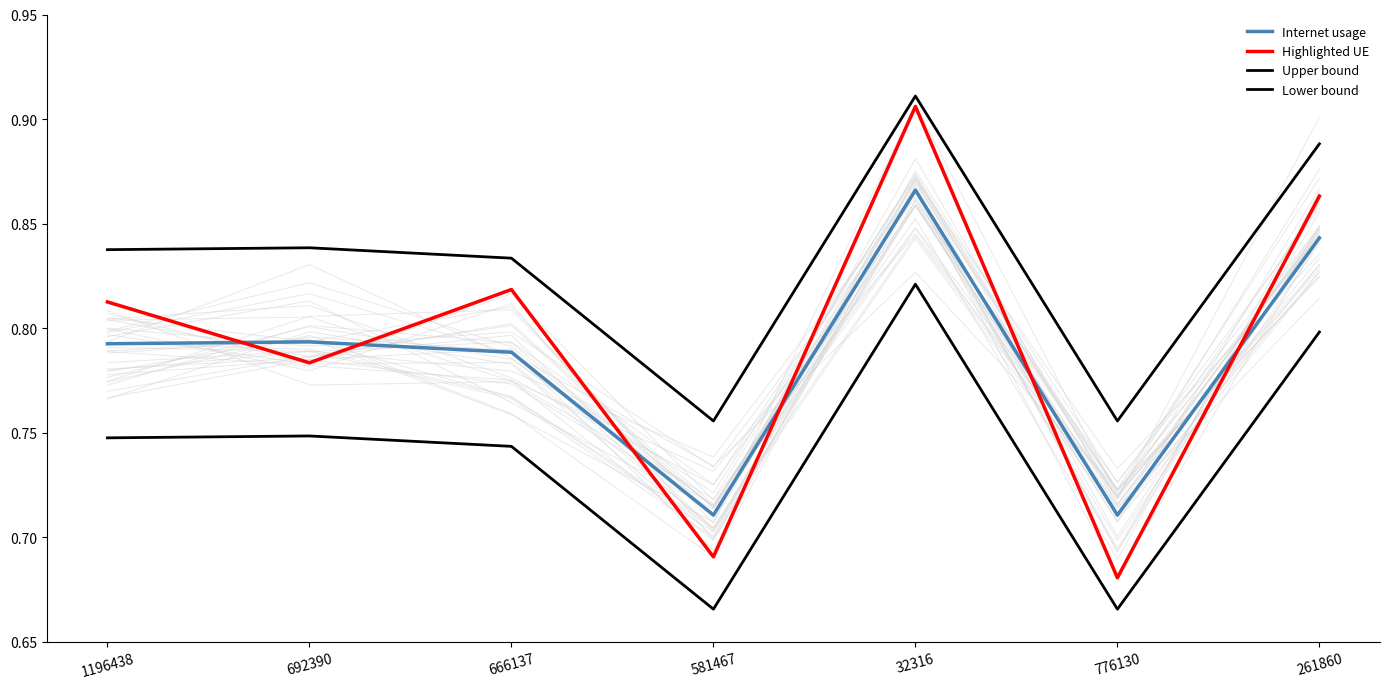

How many lines are shown in the chart?

4